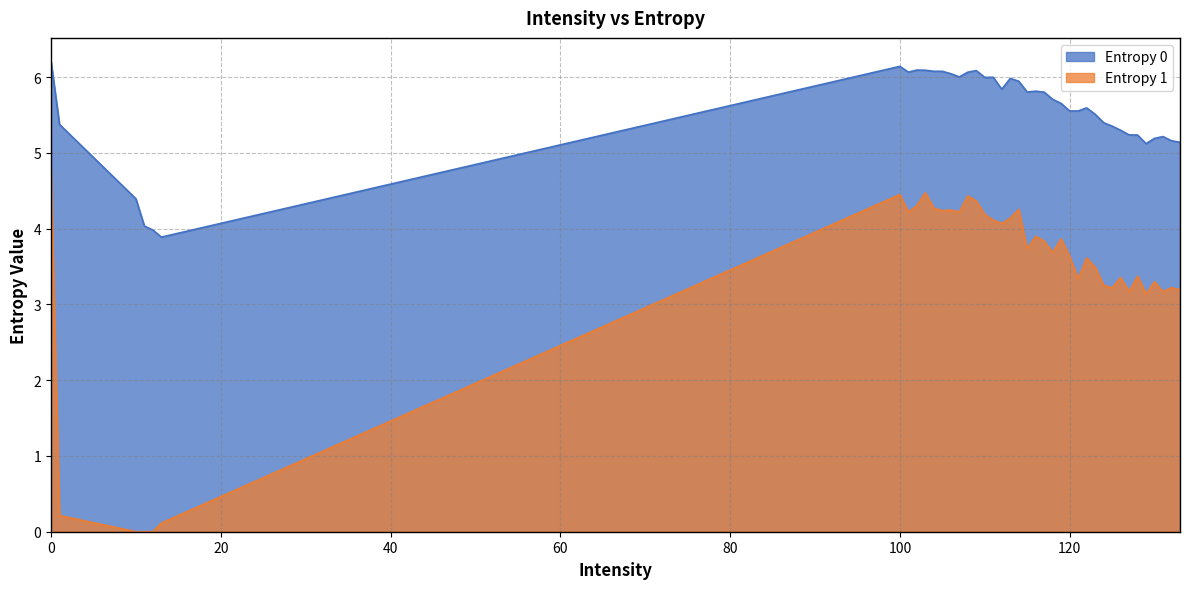

What is the value of the Entropy 0 point at the 12th from the left?

6.1